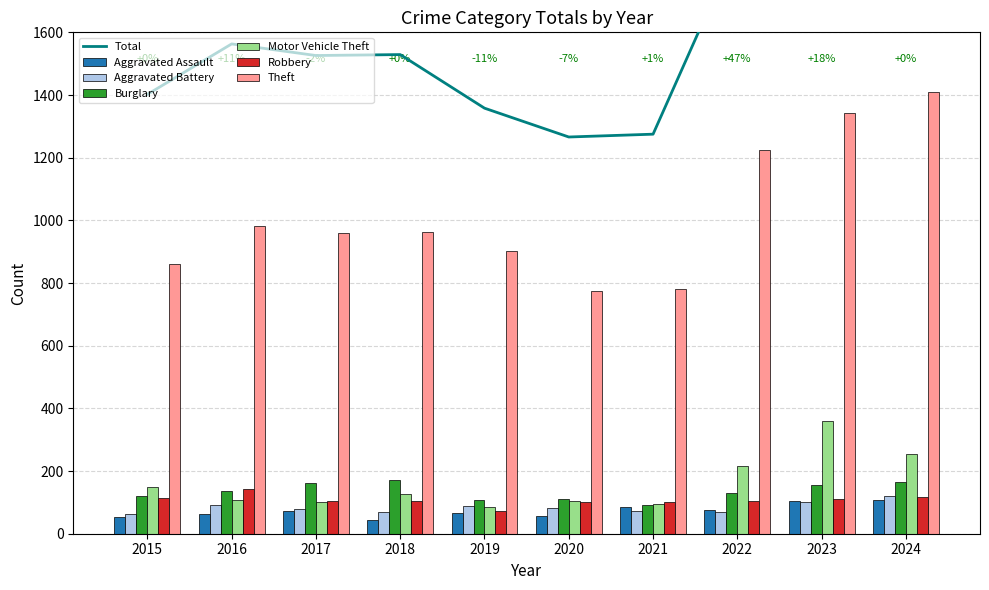

Reading left to right, transcribe all the data shown in this chart.

Aggravated Assault: 54	64	71	43	65	56	85	76	106	109
Aggravated Battery: 63	92	80	69	88	82	73	69	101	121
Burglary: 120	136	161	173	109	110	93	130	156	166
Motor Vehicle Theft: 148	108	101	127	84	105	96	216	361	255
Robbery: 113	143	103	106	74	102	102	106	110	117
Theft: 862	982	961	963	901	774	780	1225	1343	1411